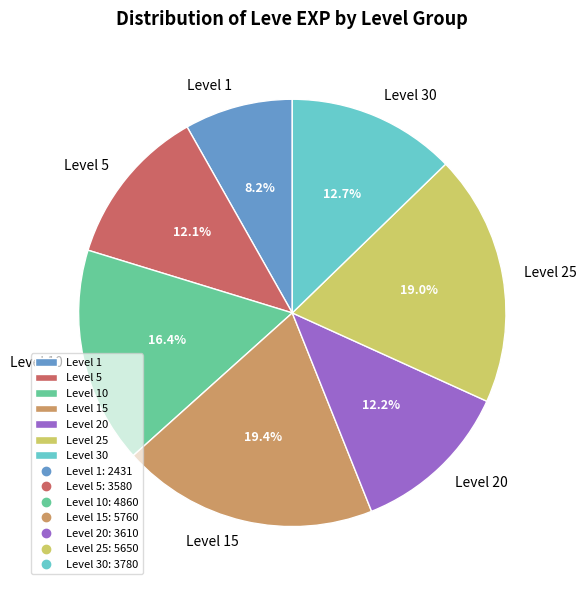

Is the sum of Level 1 and Level 25 greater than half?

No